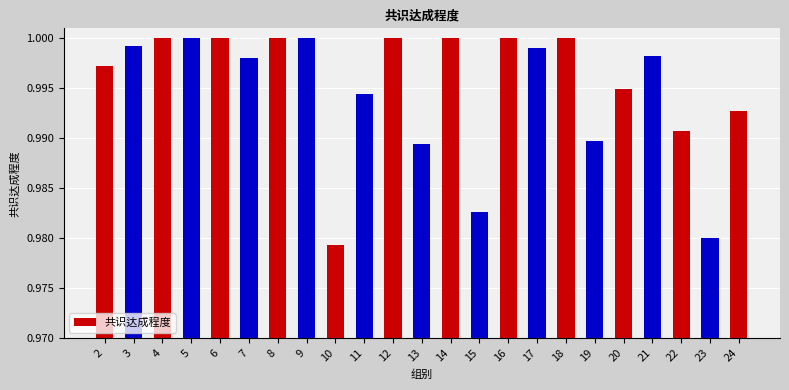

How many distinct data groups are displayed?

1